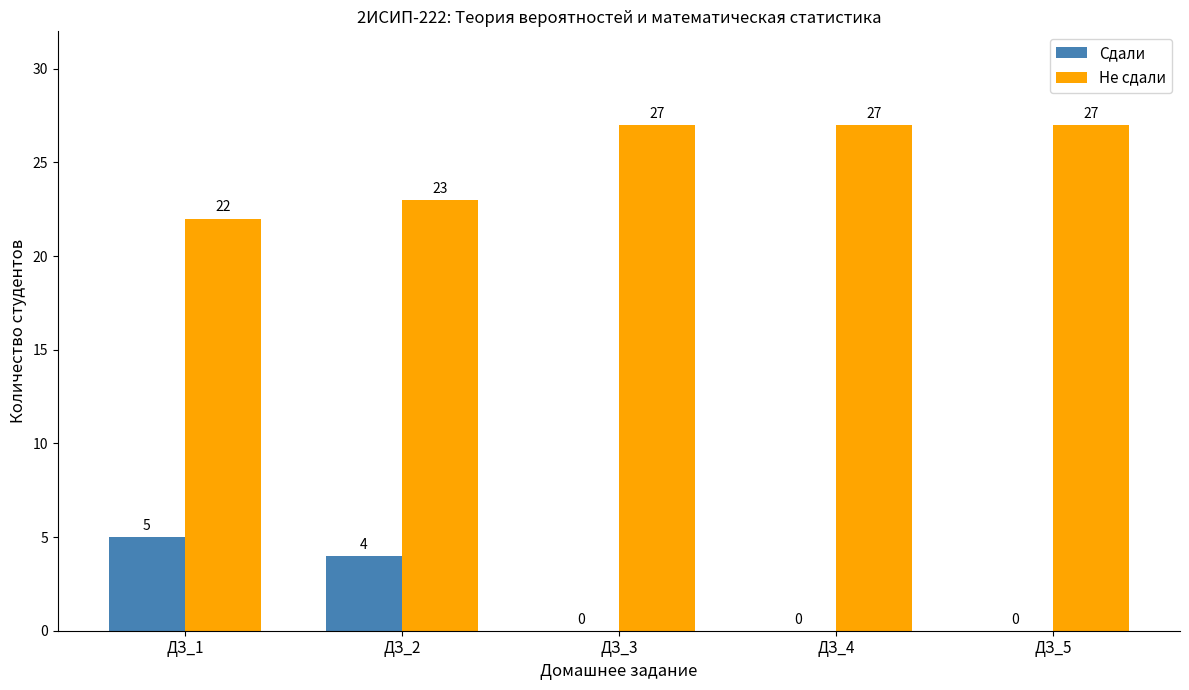

What are all the series names shown in the legend?

Сдали, Не сдали